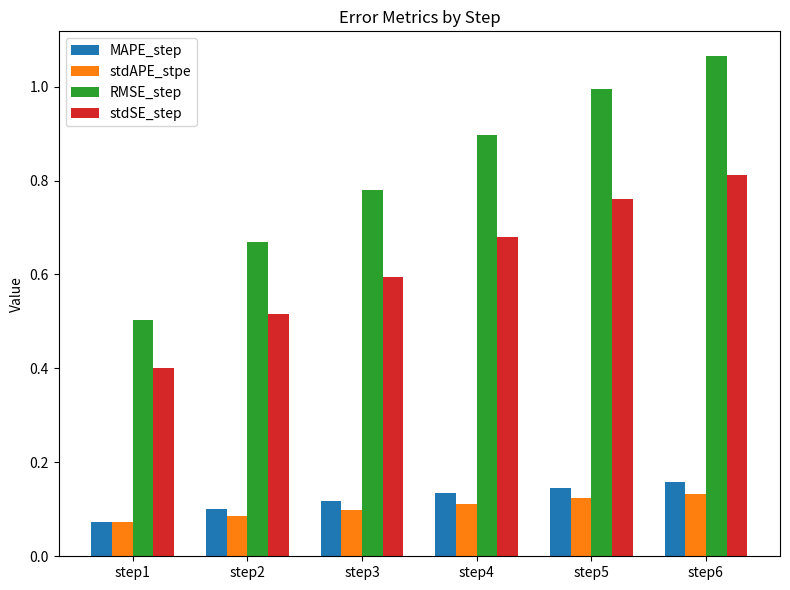

At which category is the sum across all series the highest?

step6